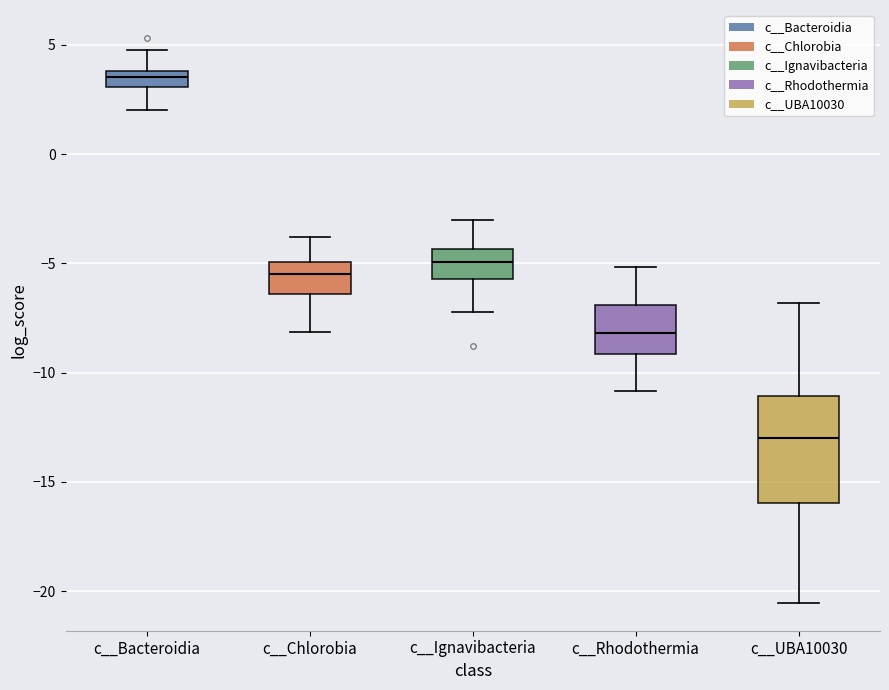

Where does the upper whisker of the box for c__Bacteroidia end on the y-axis? The values are not printed on the chart, so give them approximately, as read against the axis.

5.0